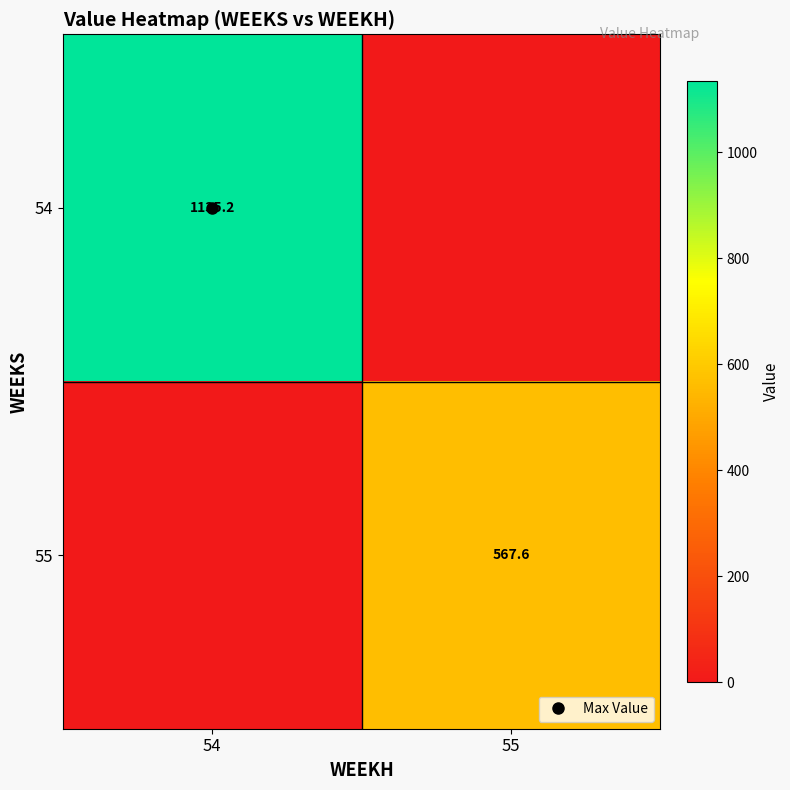

Rank the series at 55 from lowest to highest value.

54, 55